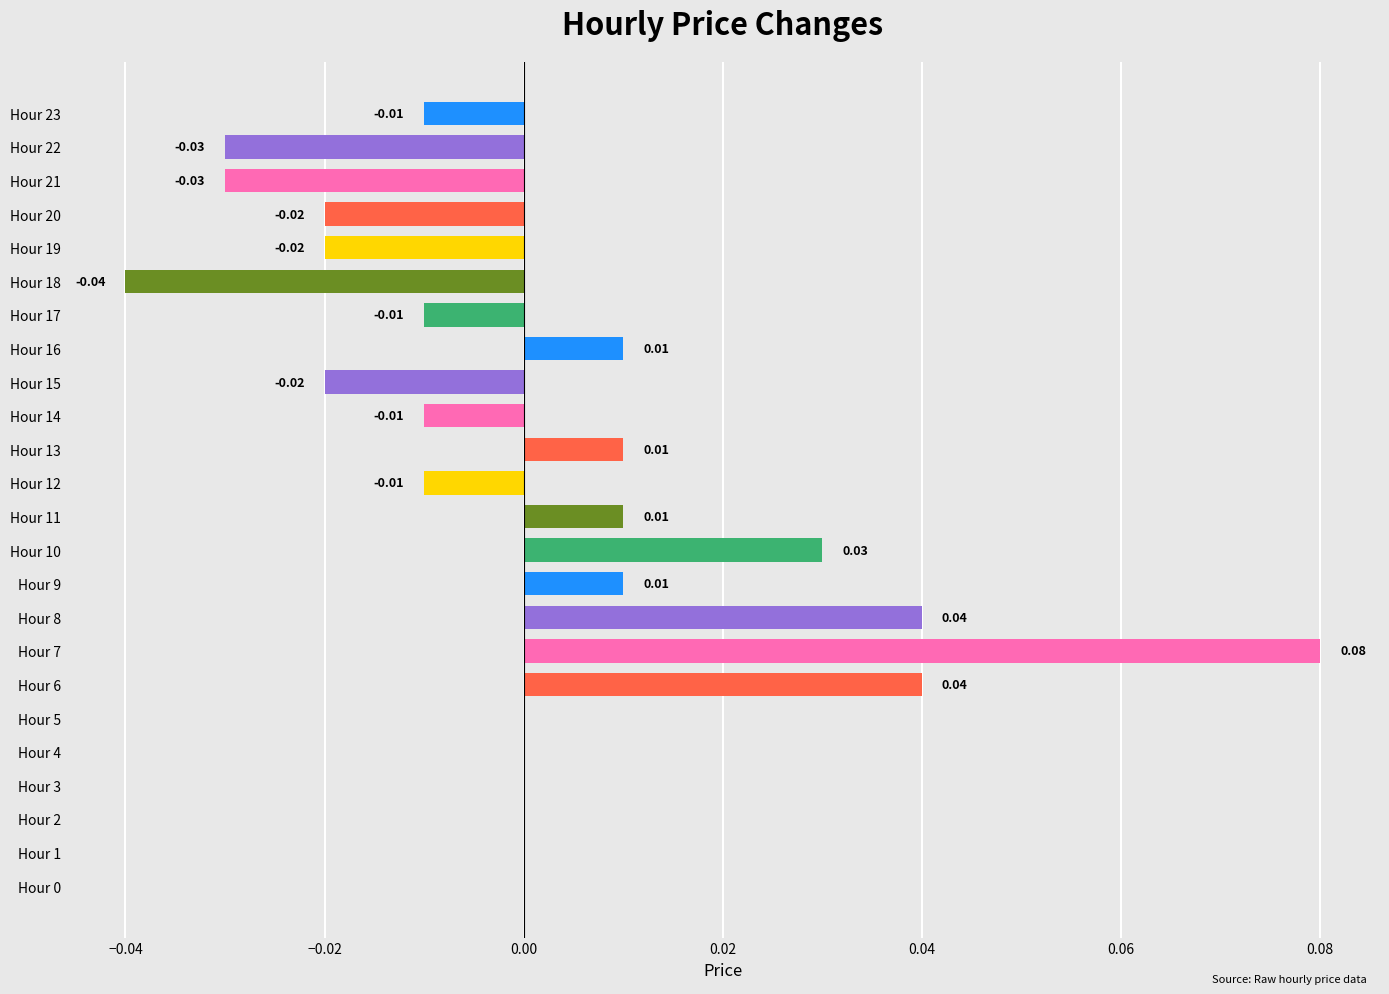

Which has a higher value, Hour 23 or Hour 13?

Hour 13